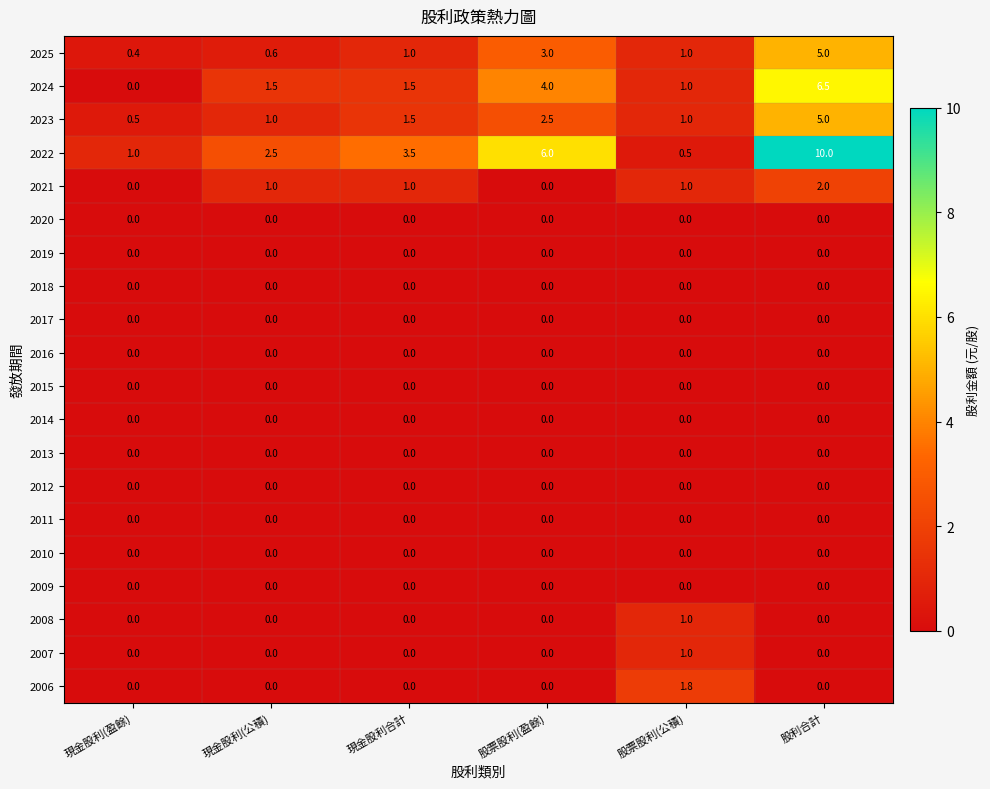

At which category is the sum across all series the highest?

股利合計